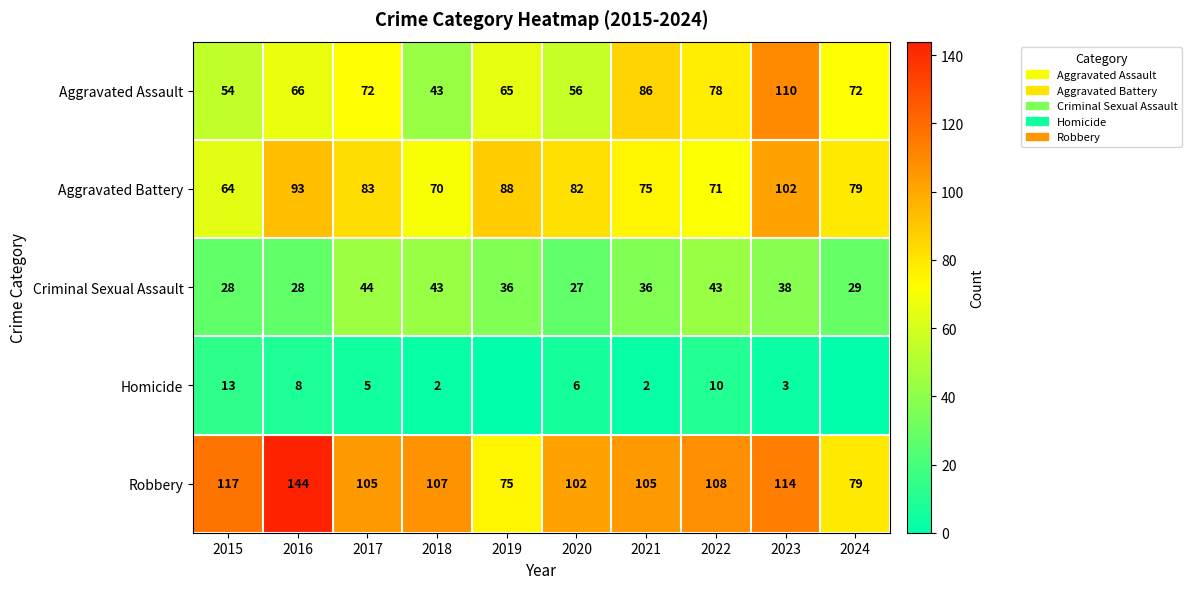

Rank the categories by Aggravated Battery value from lowest to highest.

2015, 2018, 2022, 2021, 2024, 2020, 2017, 2019, 2016, 2023